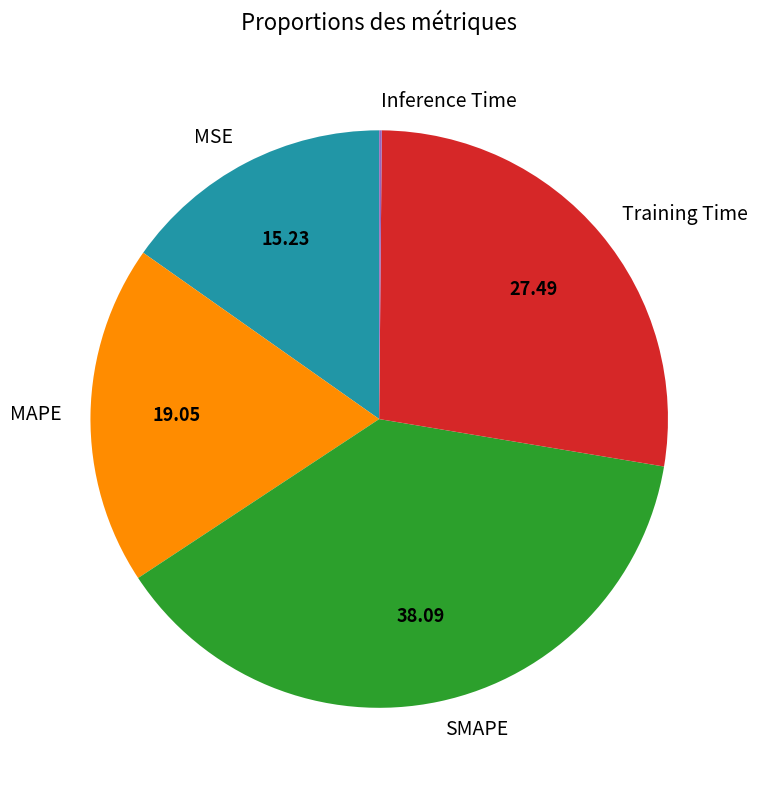

Is MSE the majority of the pie?

No